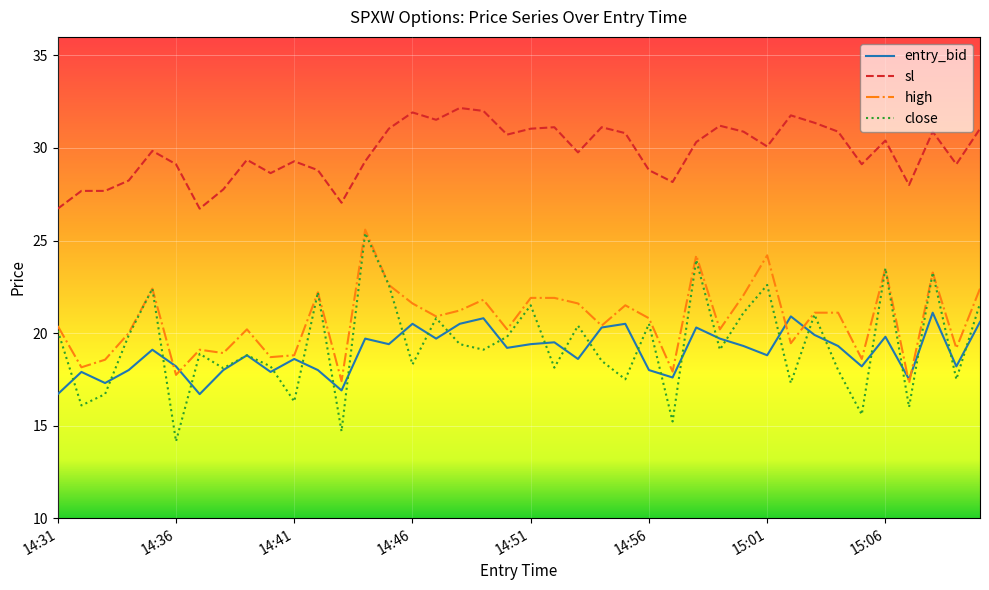

Which series has the largest total across all categories?

sl